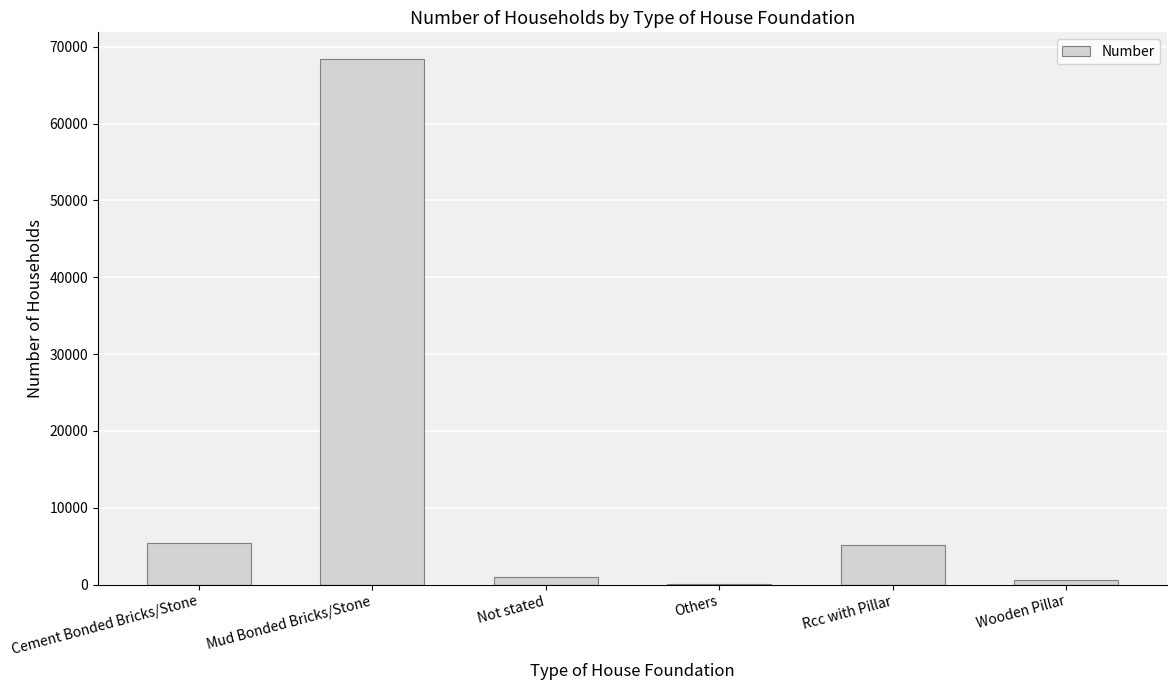

What is the maximum value shown in the chart?

68449